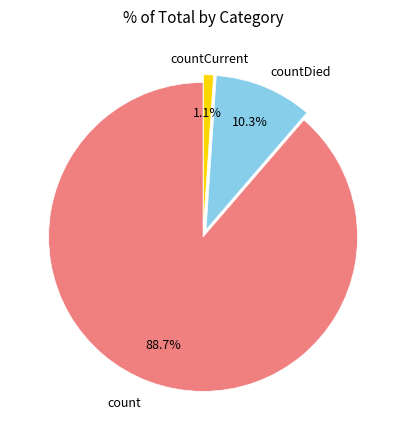

Is there any slice that represents more than half of the pie?

Yes